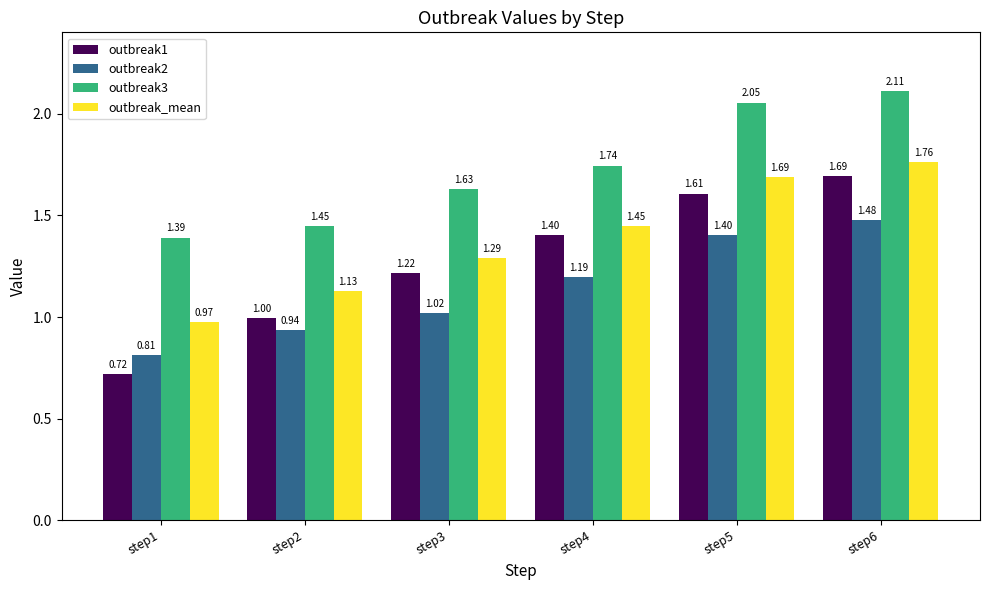

The value of outbreak3 at step4 is 1.7. True or false?

True